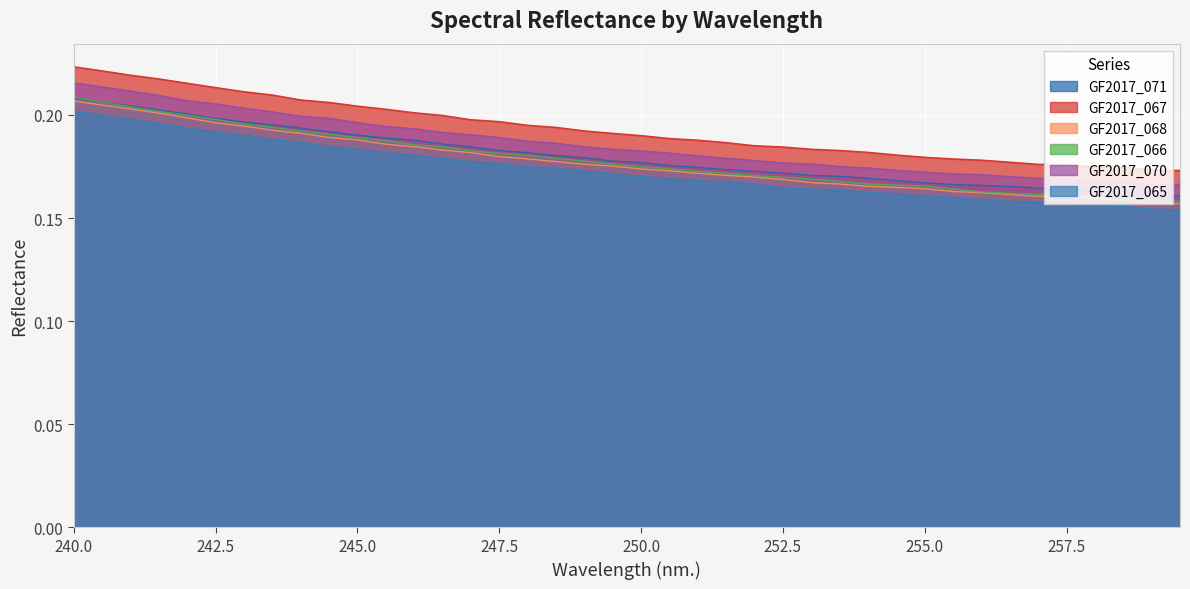

Reading left to right, list all the values displayed in this chart.

GF2017_071: 0.2	0.2	0.2	0.2	0.2	0.2	0.2	0.2	0.2	0.2	0.2	0.2	0.2	0.2	0.2	0.2	0.2	0.2	0.2	0.2	0.2	0.2	0.2	0.2	0.2	0.2	0.2	0.2	0.2	0.2	0.2	0.2	0.2	0.2	0.2	0.2	0.2	0.2	0.2	0.2
GF2017_067: 0.2	0.2	0.2	0.2	0.2	0.2	0.2	0.2	0.2	0.2	0.2	0.2	0.2	0.2	0.2	0.2	0.2	0.2	0.2	0.2	0.2	0.2	0.2	0.2	0.2	0.2	0.2	0.2	0.2	0.2	0.2	0.2	0.2	0.2	0.2	0.2	0.2	0.2	0.2	0.2
GF2017_068: 0.2	0.2	0.2	0.2	0.2	0.2	0.2	0.2	0.2	0.2	0.2	0.2	0.2	0.2	0.2	0.2	0.2	0.2	0.2	0.2	0.2	0.2	0.2	0.2	0.2	0.2	0.2	0.2	0.2	0.2	0.2	0.2	0.2	0.2	0.2	0.2	0.2	0.2	0.2	0.2
GF2017_066: 0.2	0.2	0.2	0.2	0.2	0.2	0.2	0.2	0.2	0.2	0.2	0.2	0.2	0.2	0.2	0.2	0.2	0.2	0.2	0.2	0.2	0.2	0.2	0.2	0.2	0.2	0.2	0.2	0.2	0.2	0.2	0.2	0.2	0.2	0.2	0.2	0.2	0.2	0.2	0.2
GF2017_070: 0.2	0.2	0.2	0.2	0.2	0.2	0.2	0.2	0.2	0.2	0.2	0.2	0.2	0.2	0.2	0.2	0.2	0.2	0.2	0.2	0.2	0.2	0.2	0.2	0.2	0.2	0.2	0.2	0.2	0.2	0.2	0.2	0.2	0.2	0.2	0.2	0.2	0.2	0.2	0.2
GF2017_065: 0.2	0.2	0.2	0.2	0.2	0.2	0.2	0.2	0.2	0.2	0.2	0.2	0.2	0.2	0.2	0.2	0.2	0.2	0.2	0.2	0.2	0.2	0.2	0.2	0.2	0.2	0.2	0.2	0.2	0.2	0.2	0.2	0.2	0.2	0.2	0.2	0.2	0.2	0.2	0.2